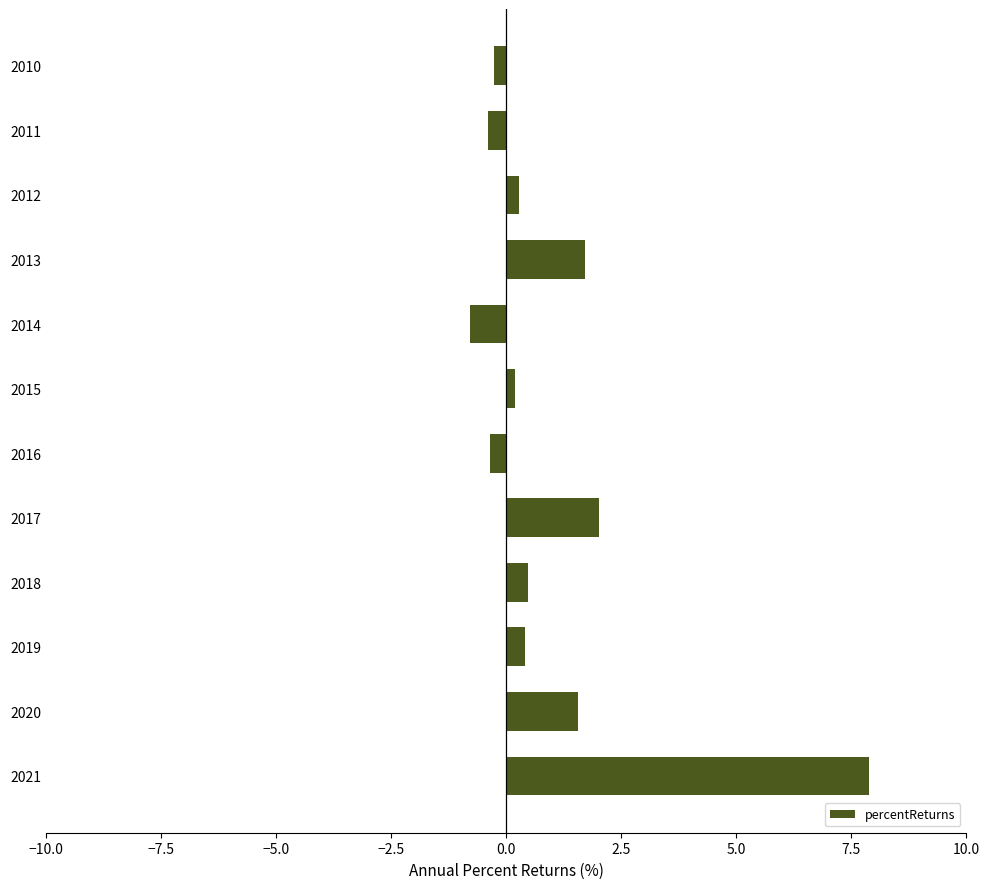

What is the difference between the maximum and second lowest values?

8.3